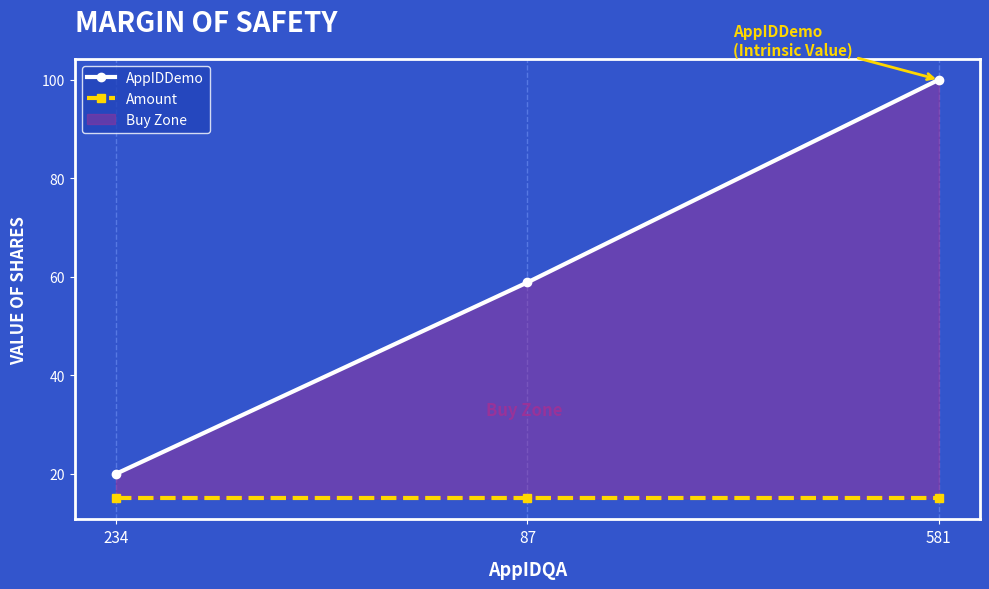

What is the maximum value shown in the chart?

100.0